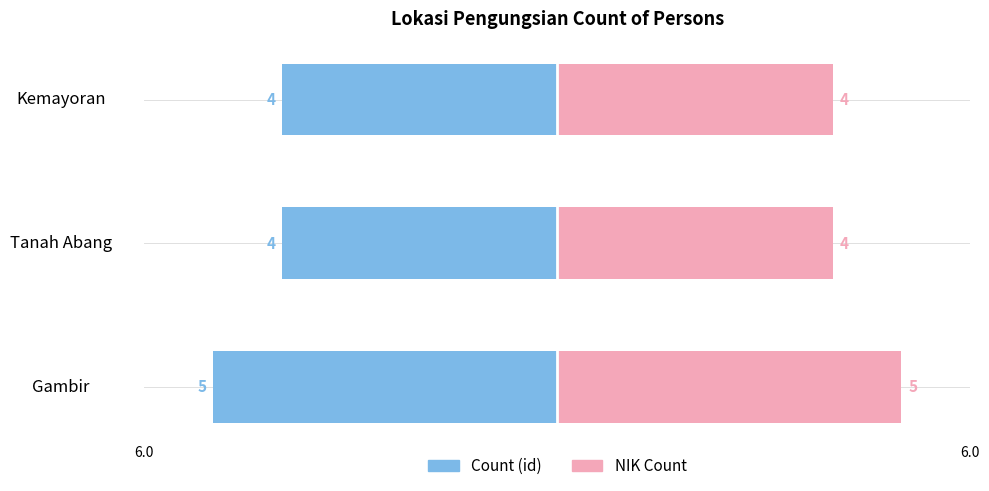

What is the minimum value for NIK Count?

4